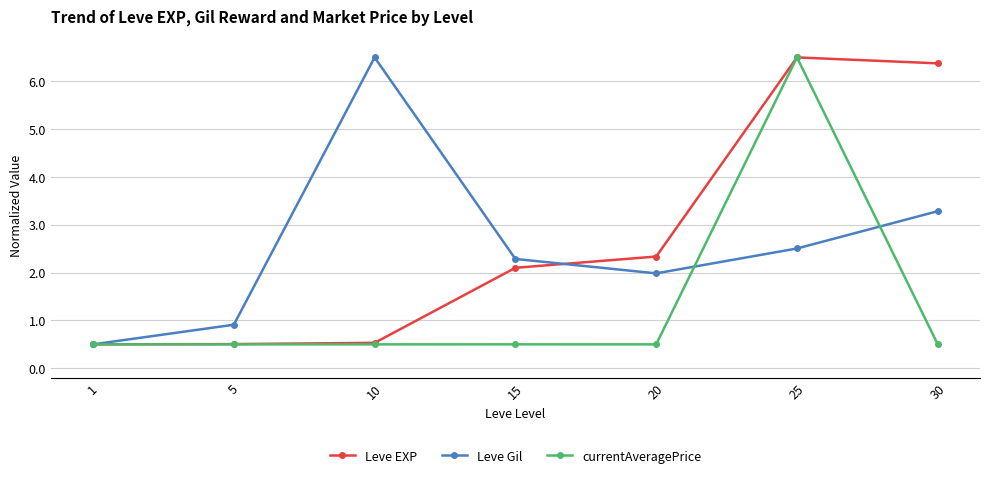

What are all the series names shown in the legend?

Leve EXP, Leve Gil, currentAveragePrice